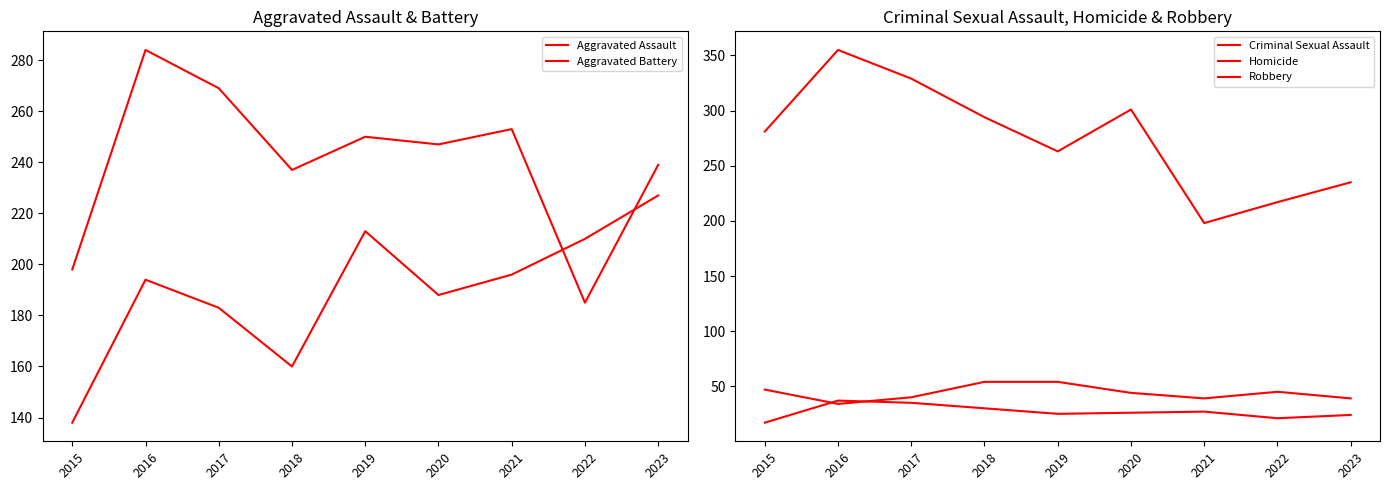

What is the minimum value shown in the chart?

17